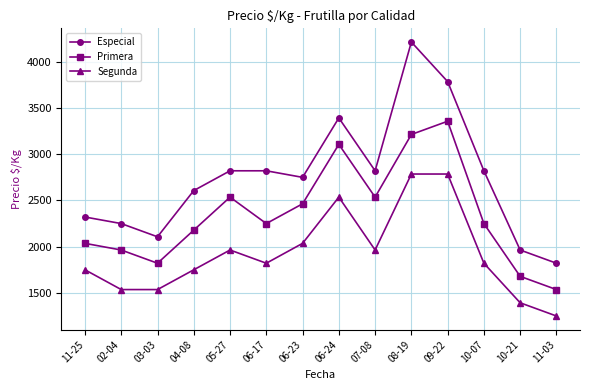

Is it true that Primera equals 1017 at 06-24?

False